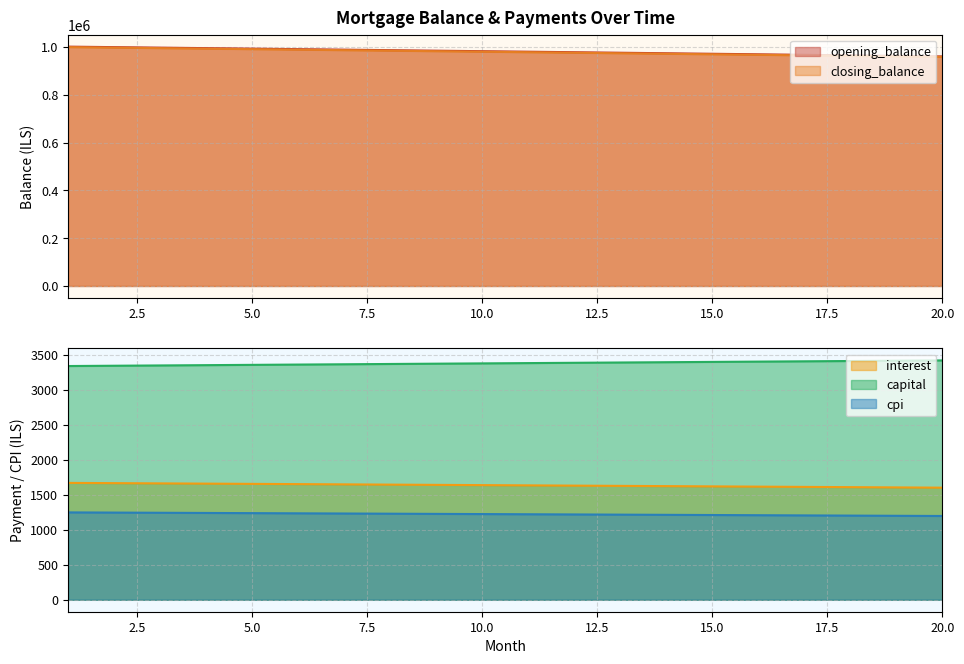

Rank the series by their maximum value, from highest to lowest.

opening_balance, closing_balance, capital, interest, cpi